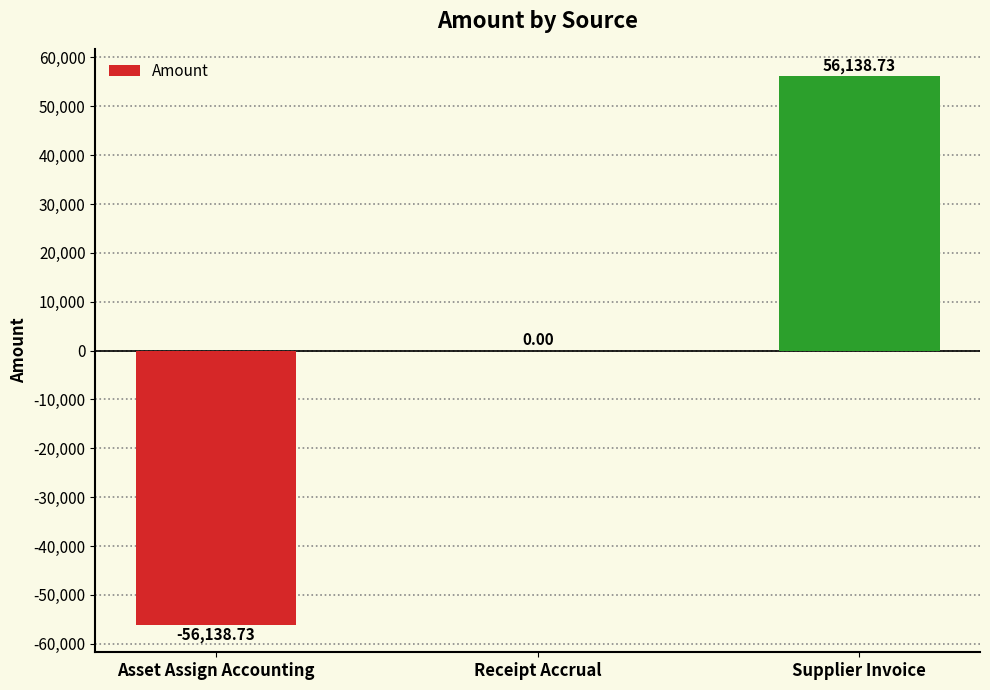

What is the difference between the values at Asset Assign Accounting and Receipt Accrual?

56138.7